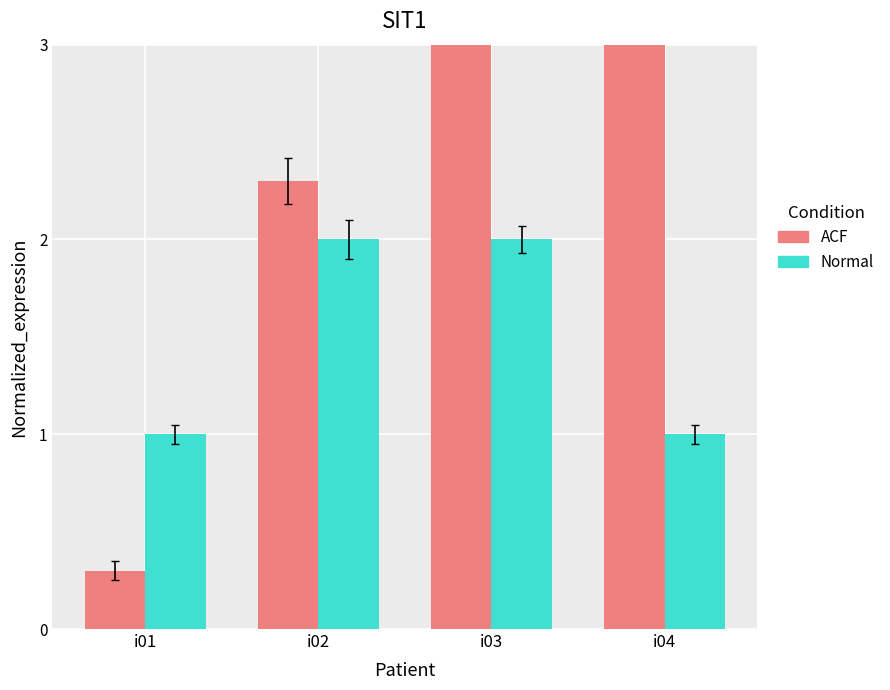

Rank the series by their average value, from lowest to highest.

Normal, ACF